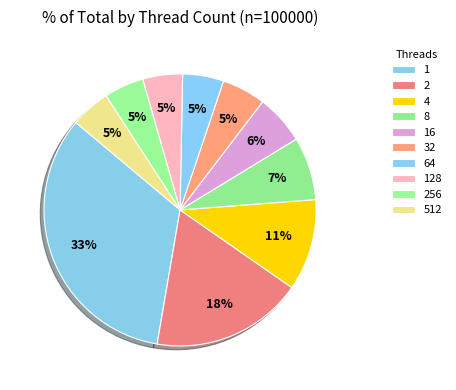

How many slices are in this pie chart?

10